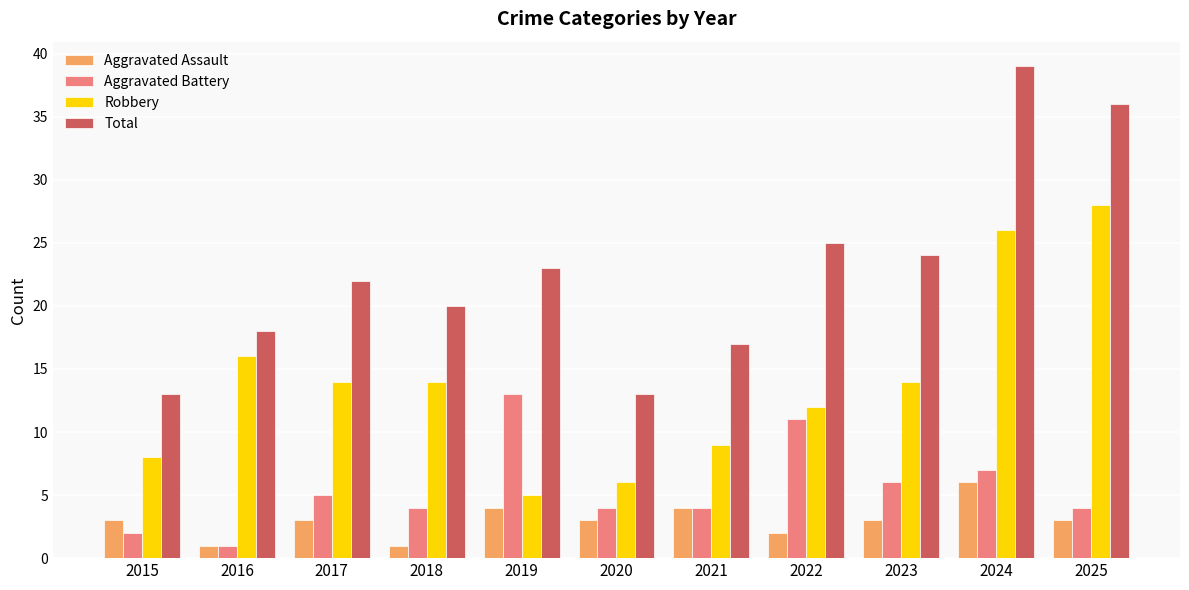

What is the difference between the Robbery values at 2019 and 2016?

11